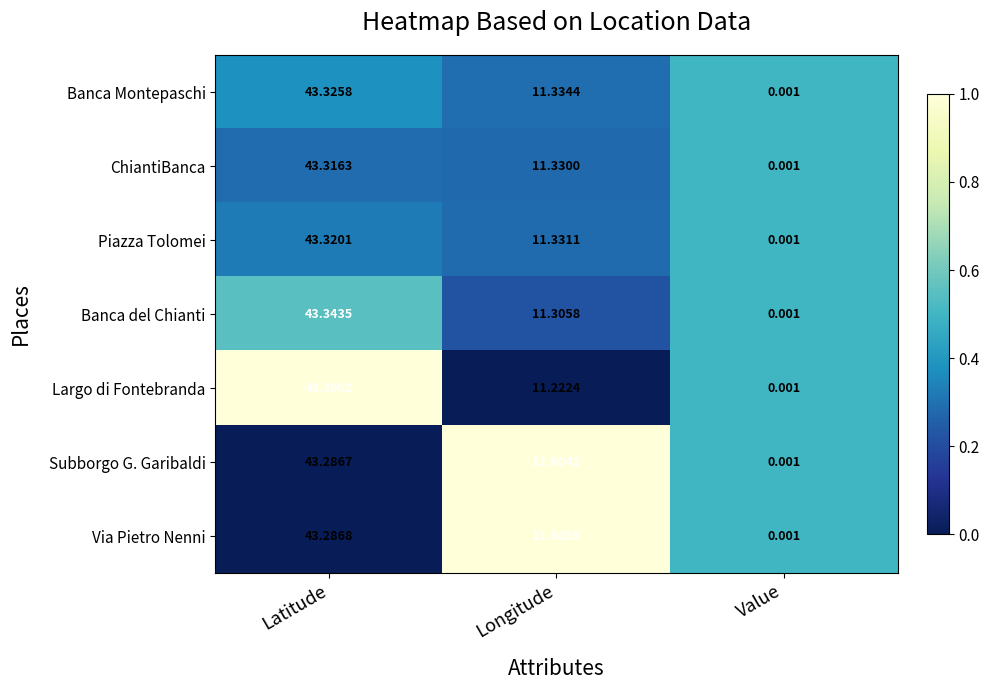

List the series in order of their peak value, lowest first.

Subborgo G. Garibaldi, Via Pietro Nenni, ChiantiBanca, Piazza Tolomei, Banca Montepaschi, Banca del Chianti, Largo di Fontebranda